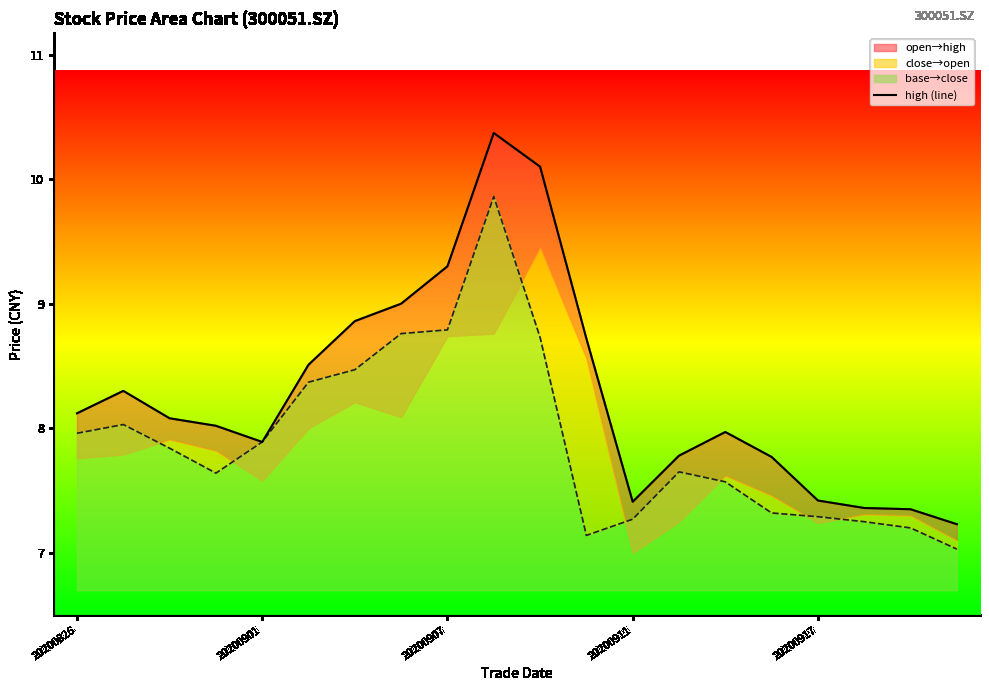

Reading left to right, extract all data points from this chart.

8.1	8.3	8.1	8.0	7.9	8.5	8.9	9.0	9.3	10.4	10.1	8.7	7.4	7.8	8.0	7.8	7.4	7.4	7.3	7.2